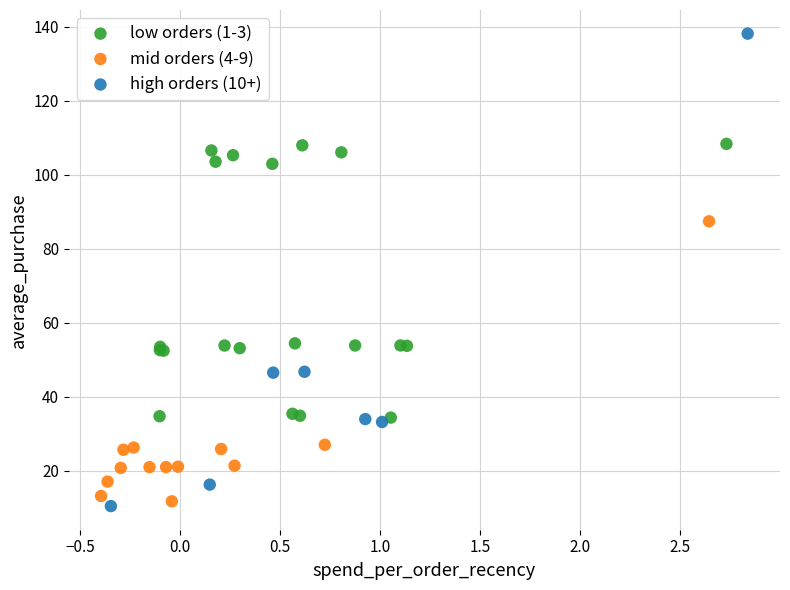

Which series contains the highest Y value?

high orders (10+)